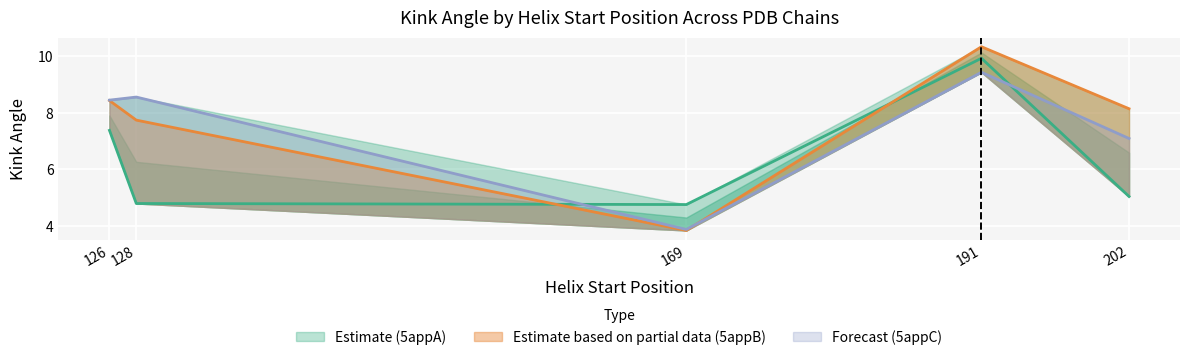

What is the difference between the highest and lowest values at 128?

3.8